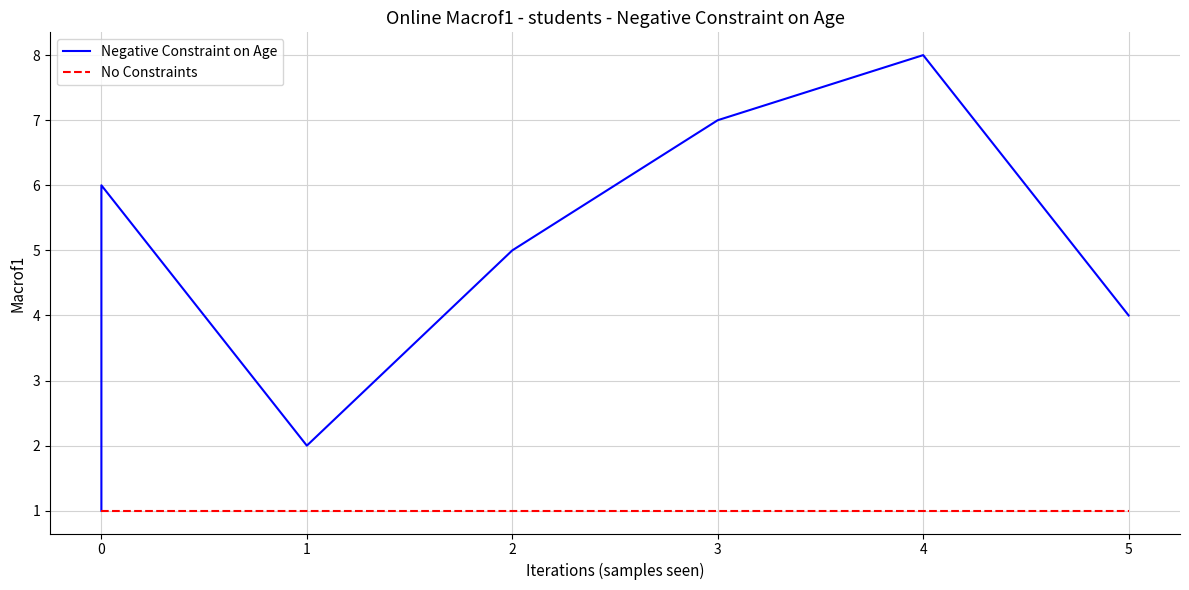

What is the value of the No Constraints point at the 5th from the left?

1